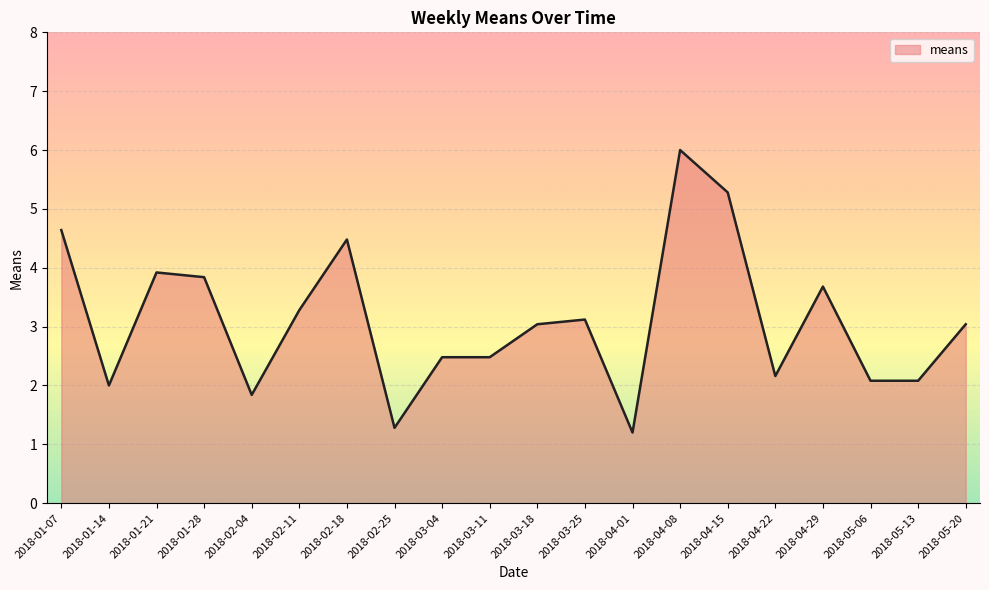

The value at 2018-01-14 is 3.2. True or false?

False